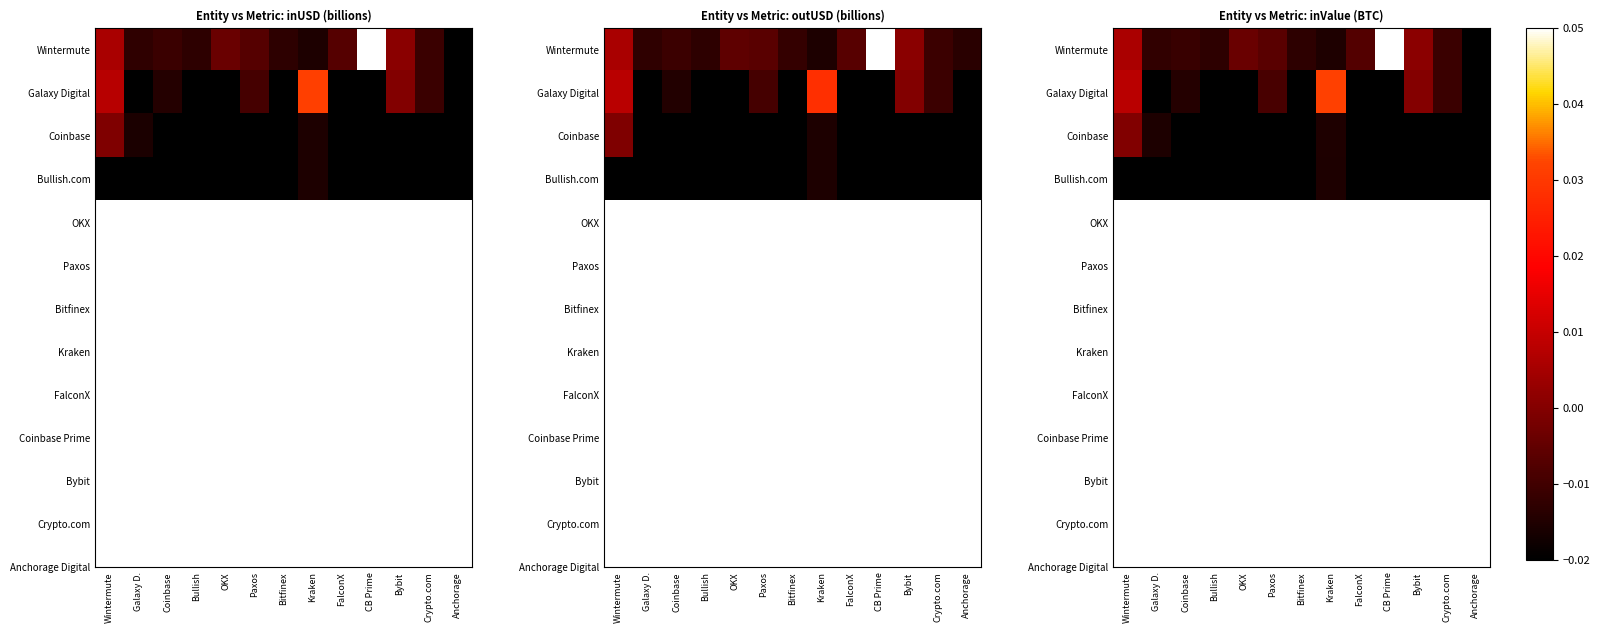

Rank the categories by Galaxy Digital value from lowest to highest.

Galaxy D., Bullish, OKX, Bitfinex, FalconX, CB Prime, Anchorage, Coinbase, Crypto.com, Paxos, Bybit, Wintermute, Kraken